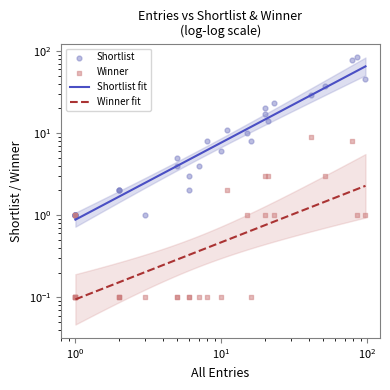

Which series has the widest spread of Y values?

shortlist